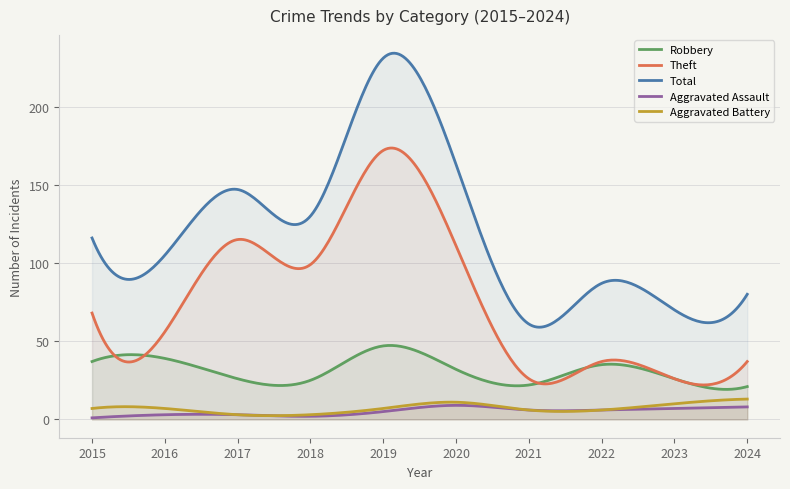

At which label is Theft closest to 99?

2018